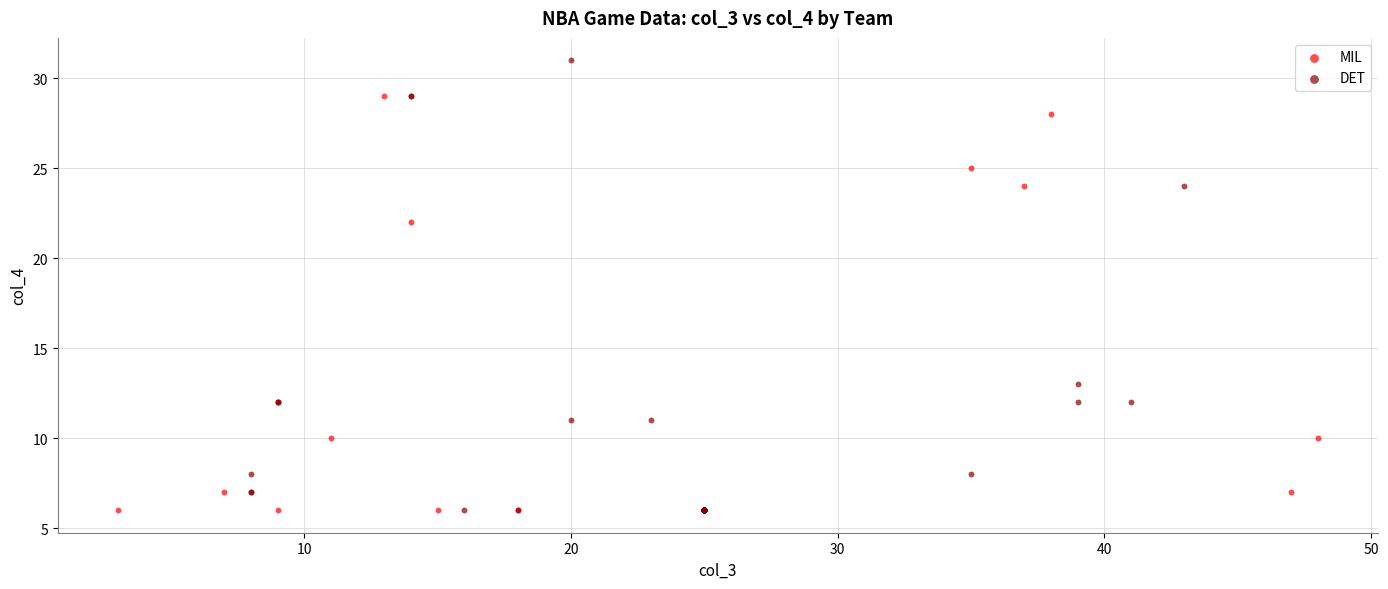

Which series has the widest spread of Y values?

DET